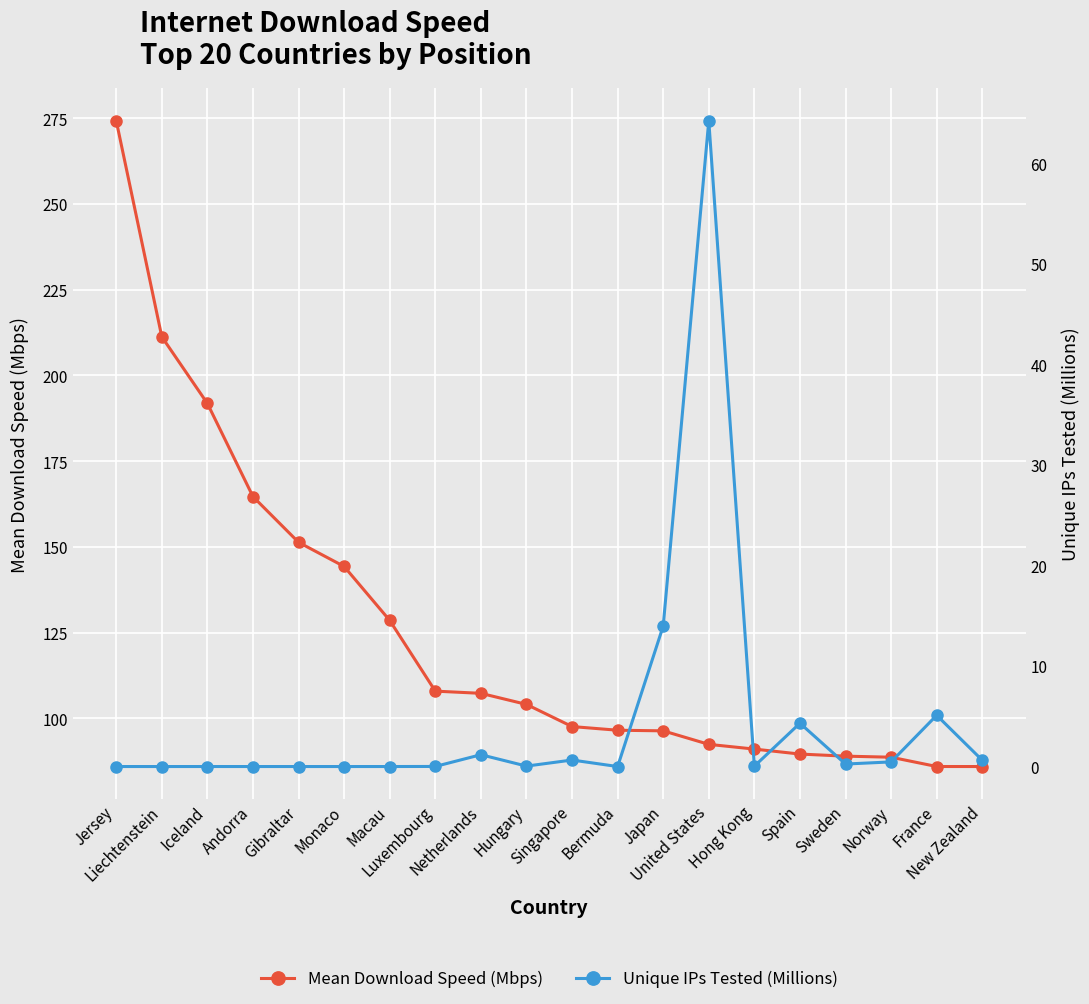

List the labels in order of Unique IPs Tested (Millions) value, largest first.

United States, Japan, France, Spain, Netherlands, Singapore, New Zealand, Norway, Sweden, Hungary, Hong Kong, Luxembourg, Iceland, Macau, Jersey, Andorra, Bermuda, Gibraltar, Monaco, Liechtenstein